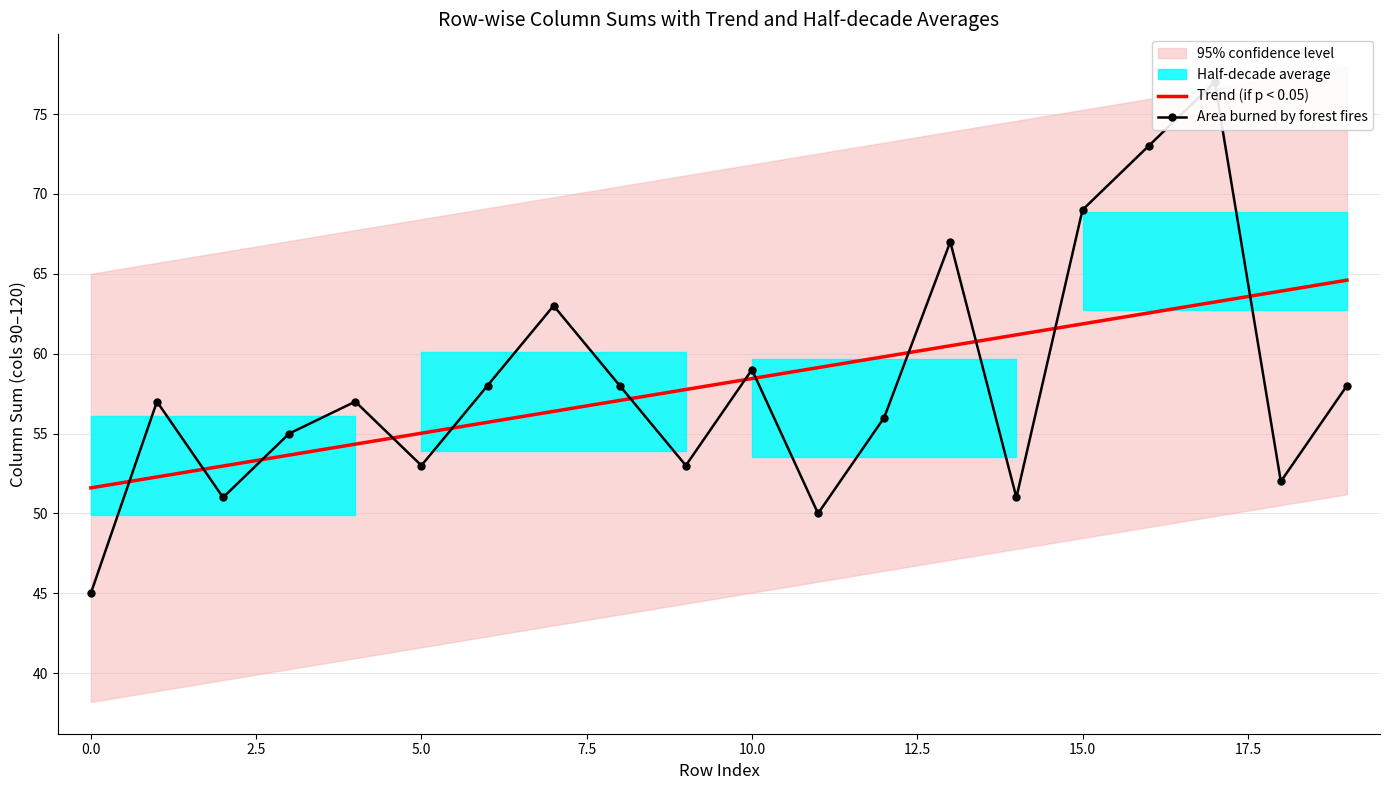

What is the value of the Area burned by forest fires point at the 20th from the left?

58.0